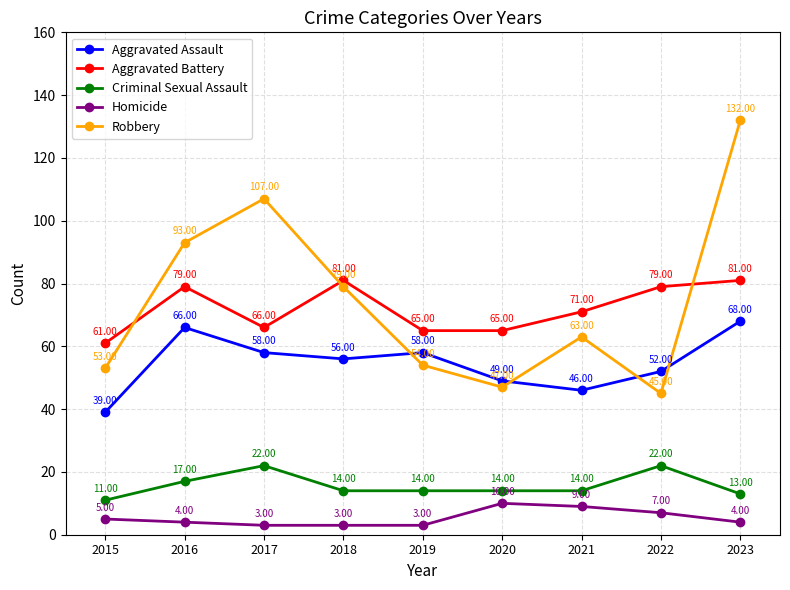

What is the total value across all series at 2016?

259